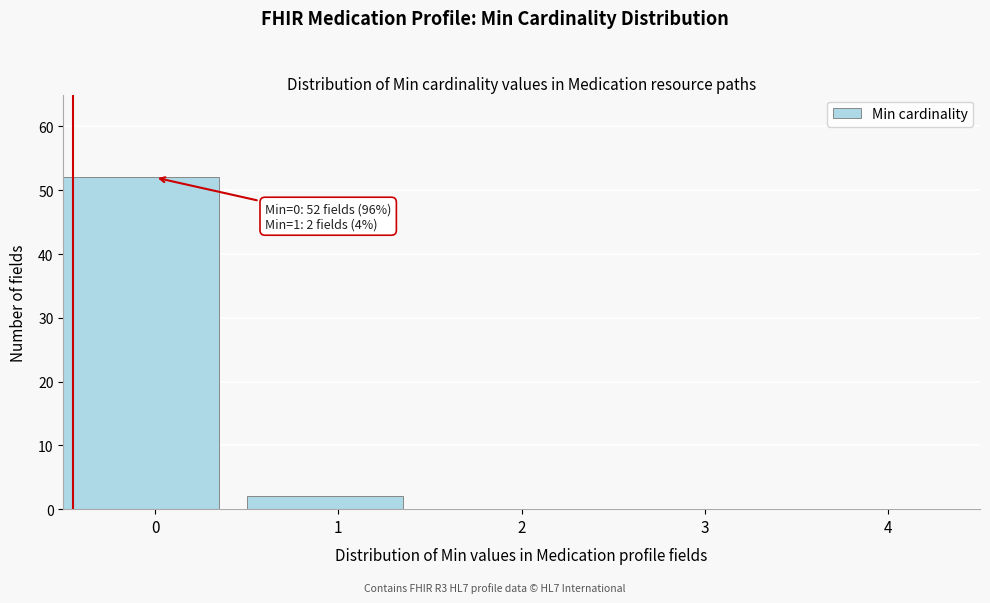

Reading left to right, extract all data points from this chart.

0=52	1=2	2=0	3=0	4=0